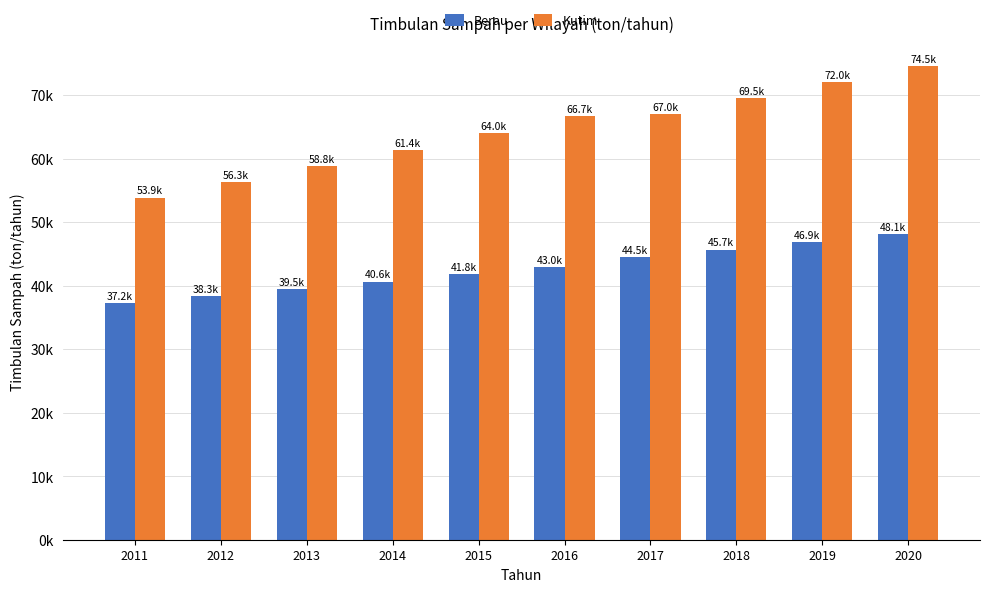

Which category has the lowest value in the Berau series?

2011